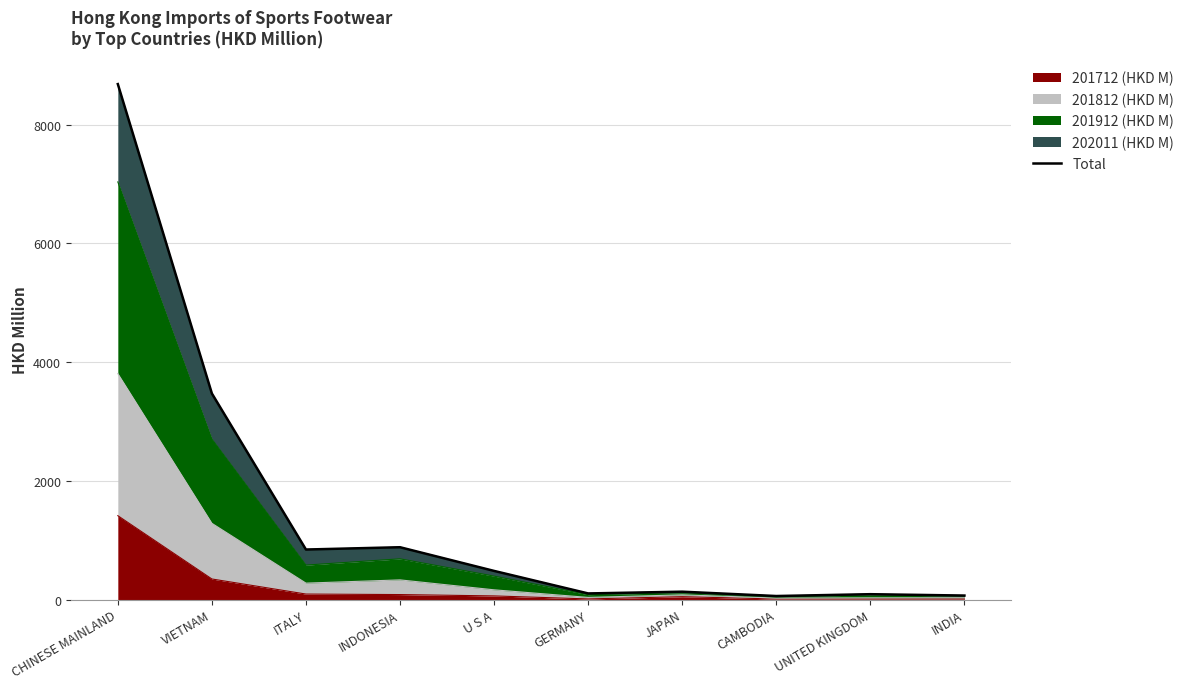

Reading left to right, transcribe all the data shown in this chart.

8685.1	3471.2	842.4	881.1	482.0	102.4	132.0	58.9	89.8	66.8